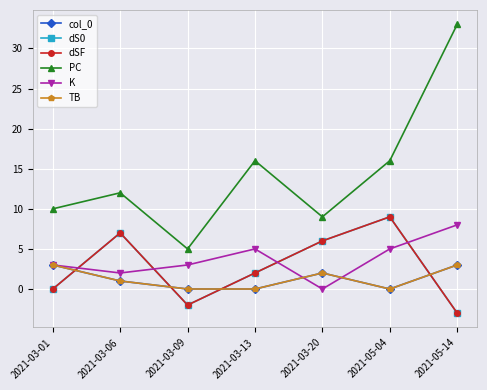

Is this an area chart (filled region under the line)?

No